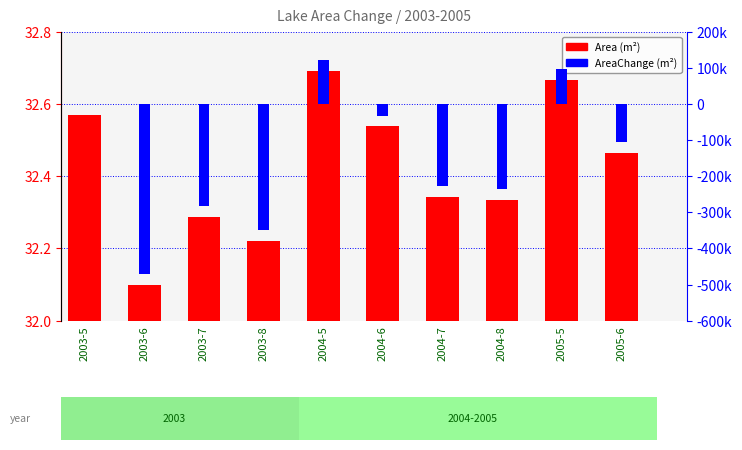

Where is AreaChange nearest to the value -174150?

2004-7